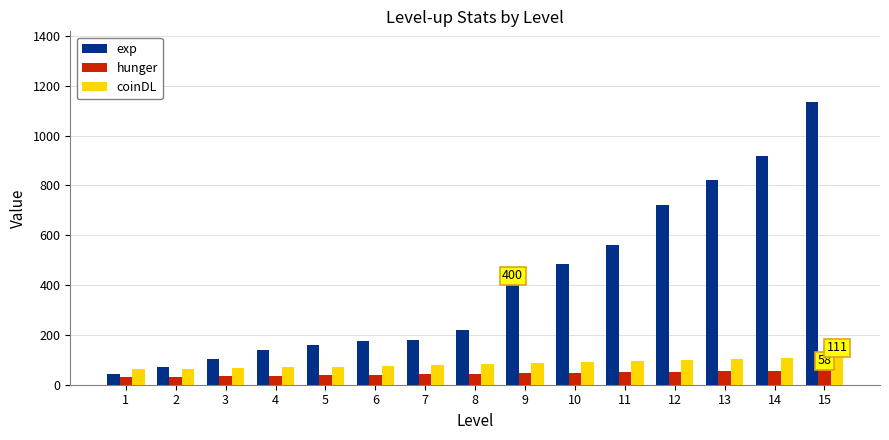

Rank the series by their maximum value, from highest to lowest.

exp, coinDL, hunger